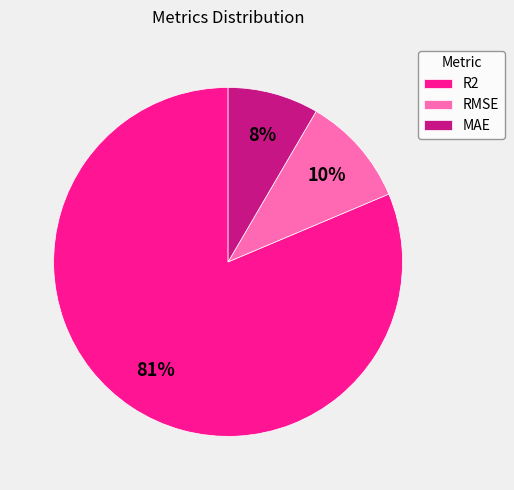

Is it true that MAE is 2% of the pie?

False